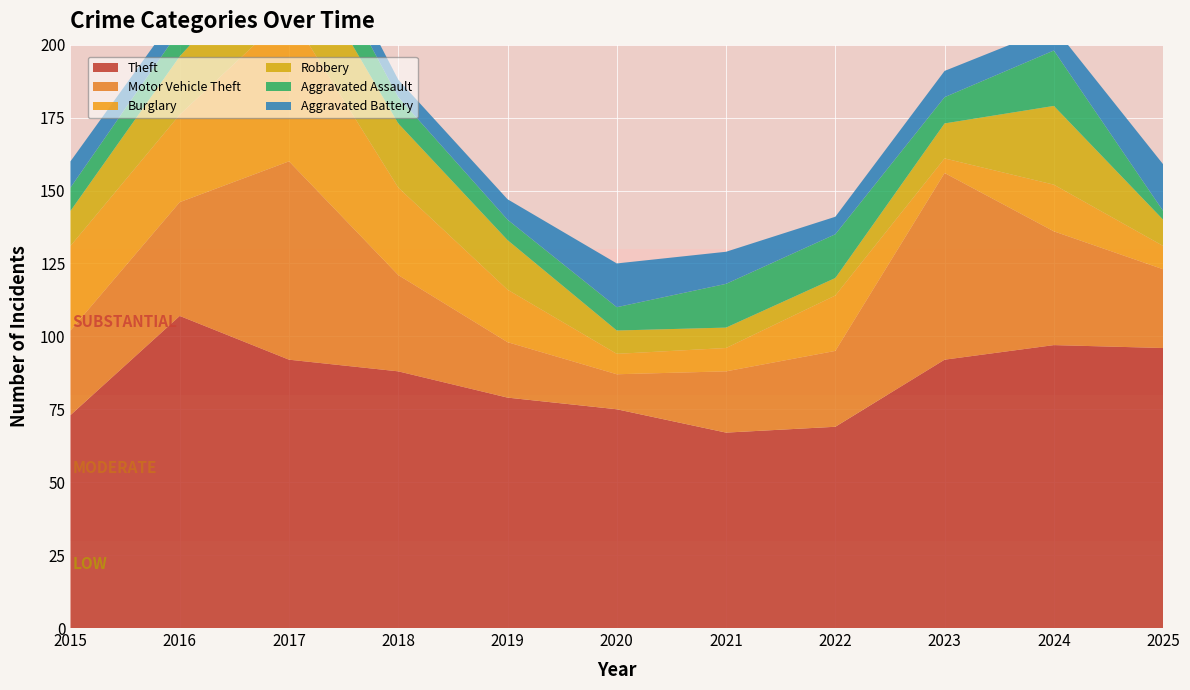

Reading left to right, extract all data points from this chart.

Theft: 73	107	92	88	79	75	67	69	92	97	96
Motor Vehicle Theft: 29	39	68	33	19	12	21	26	64	39	27
Burglary: 29	30	51	30	18	7	8	19	5	16	8
Robbery: 12	20	26	22	17	8	7	6	12	27	9
Aggravated Assault: 8	9	15	9	7	8	15	15	9	19	3
Aggravated Battery: 9	7	8	6	7	15	11	6	9	8	16